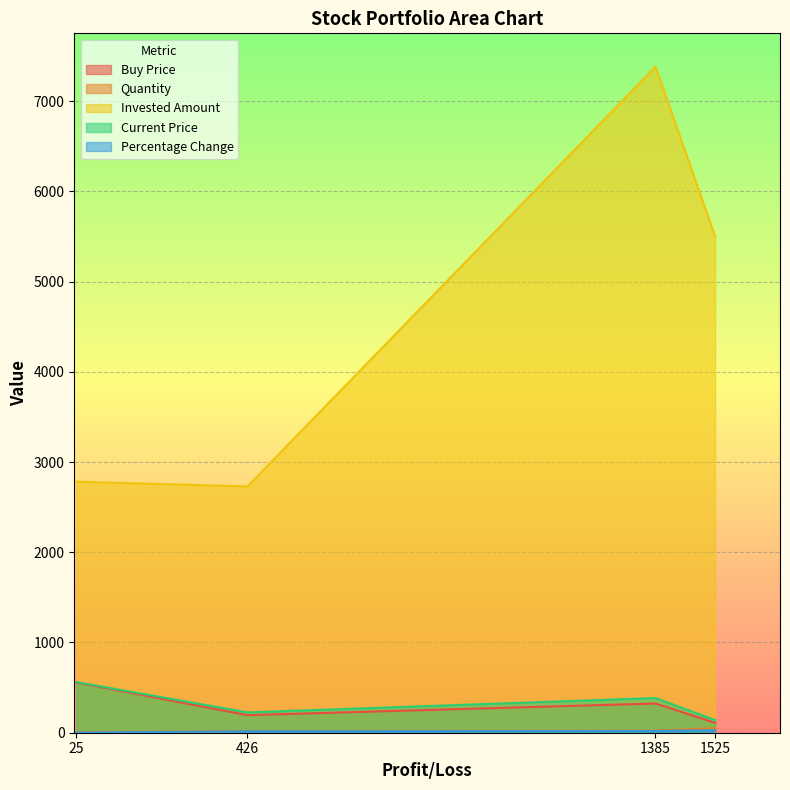

Which has a higher value, 24.59090576171889 or 1525?

24.59090576171889